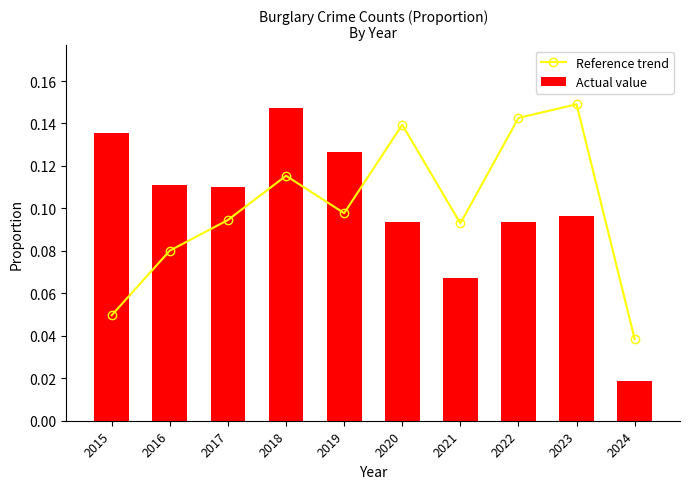

What are all the series names shown in the legend?

Reference trend, Actual value